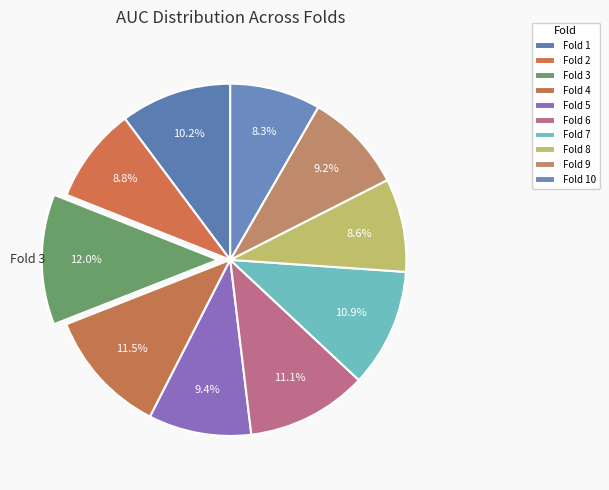

Rank the categories by value from highest to lowest.

Fold 3, Fold 4, Fold 6, Fold 7, Fold 1, Fold 5, Fold 9, Fold 2, Fold 8, Fold 10